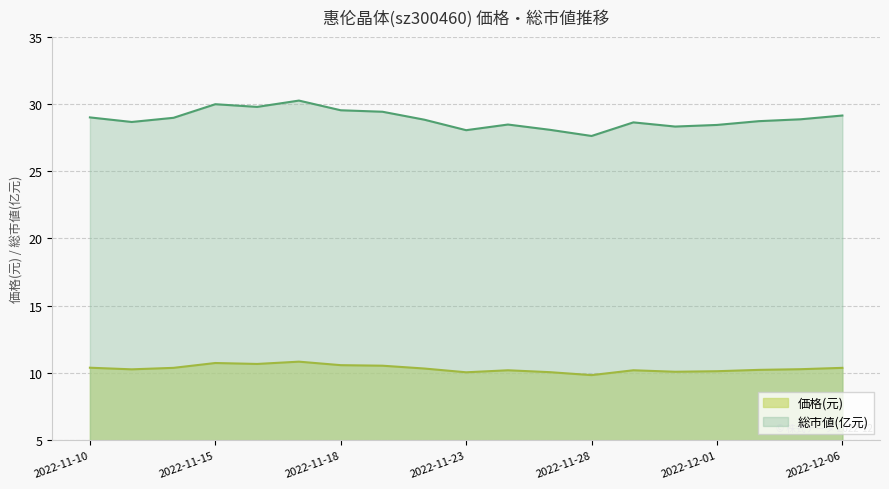

The value of 価格 at 2022-11-22 is 10.3. True or false?

True